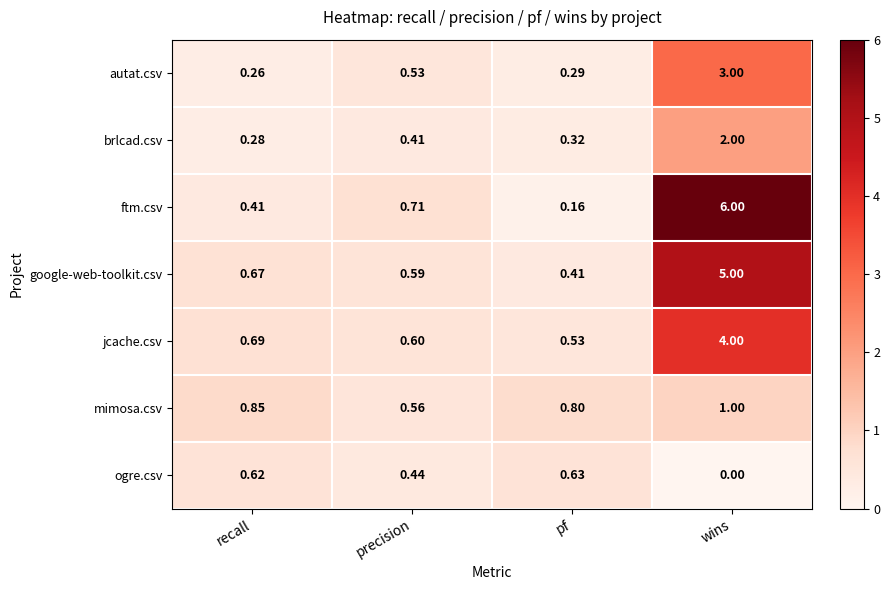

How many categories are shown in the chart?

4